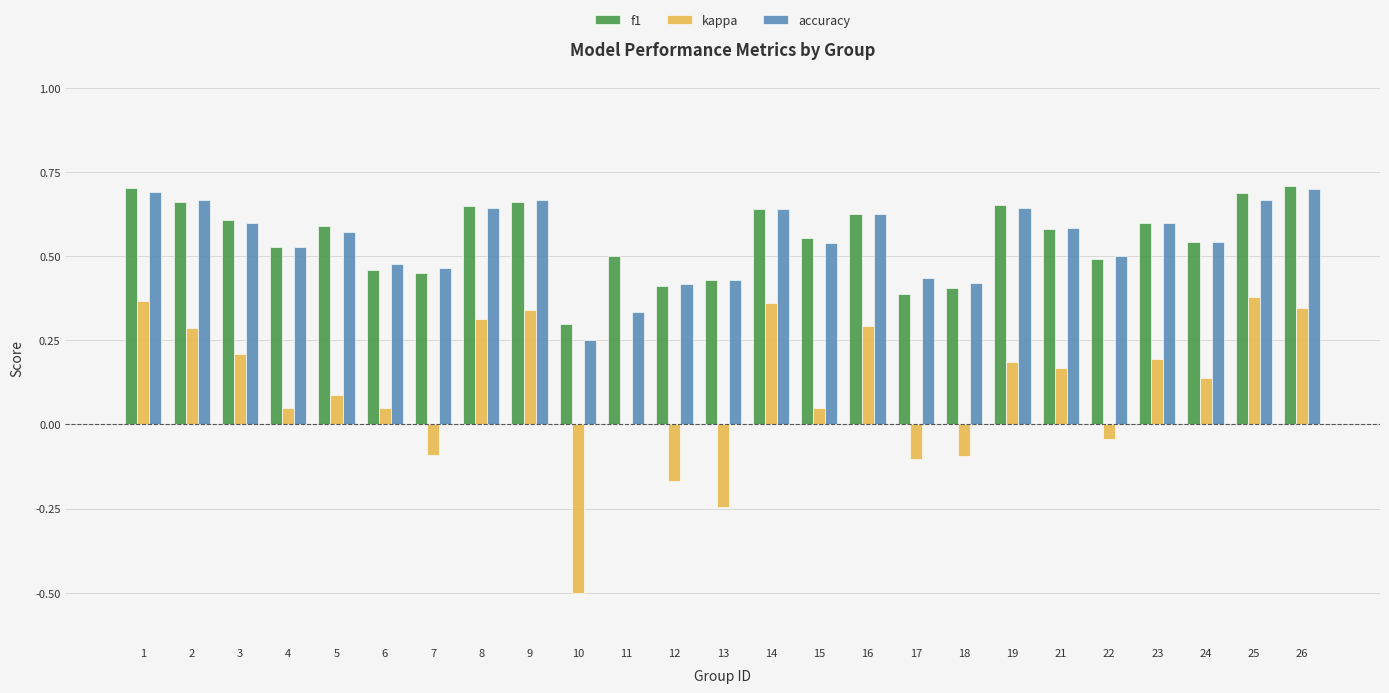

Between 5 and 18, which series saw the biggest shift?

f1